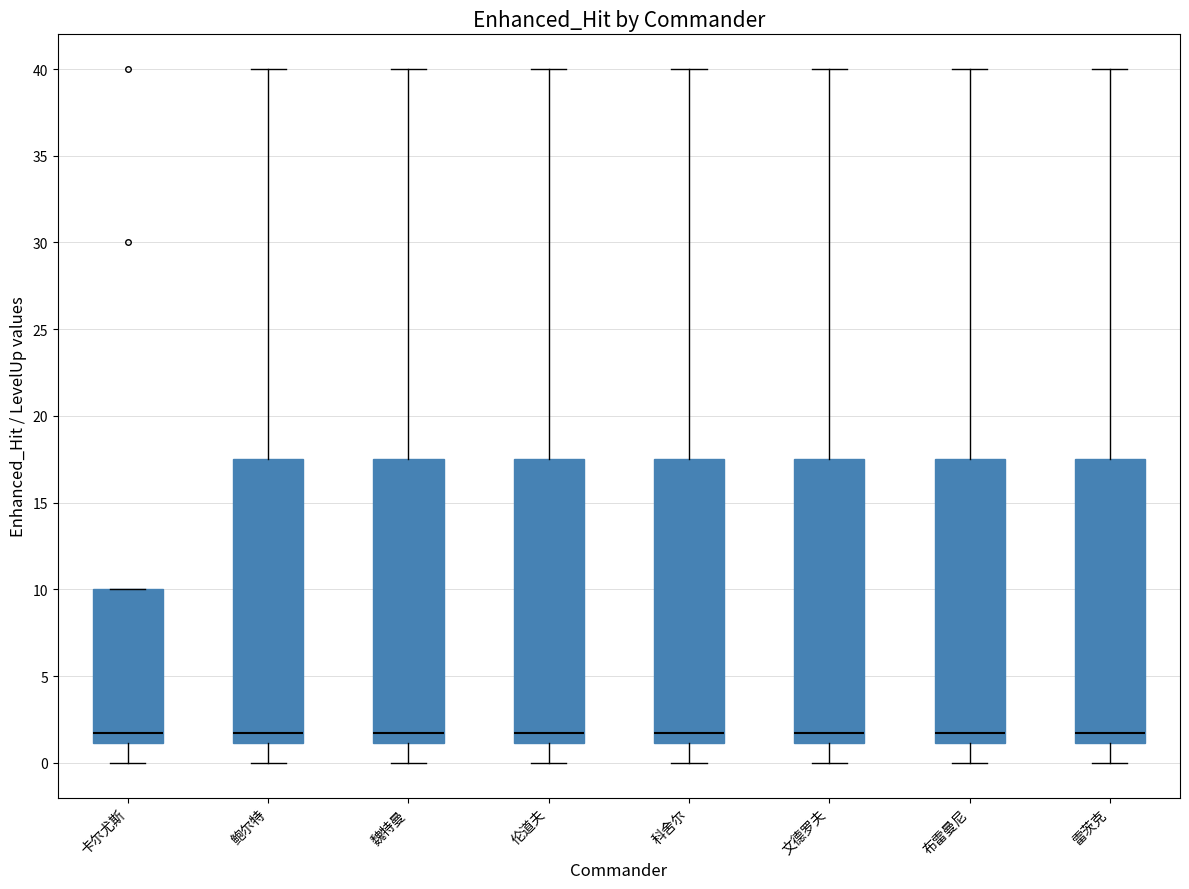

Reading left to right, transcribe this box plot: for each box, give where its median line is, the range the box spans, and where its two whiskers end, as read against the y-axis. The values are not printed on the chart, so give them approximately, as read against the axis.

卡尔尤斯: median 2.0, box 1.0 to 10.0, whiskers 0.0 to 10.0
鲍尔特: median 2.0, box 1.0 to 17.5, whiskers 0.0 to 40.0
魏特曼: median 2.0, box 1.0 to 17.5, whiskers 0.0 to 40.0
伦道夫: median 2.0, box 1.0 to 17.5, whiskers 0.0 to 40.0
科舍尔: median 2.0, box 1.0 to 17.5, whiskers 0.0 to 40.0
文德罗夫: median 2.0, box 1.0 to 17.5, whiskers 0.0 to 40.0
布雷曼尼: median 2.0, box 1.0 to 17.5, whiskers 0.0 to 40.0
雷茨克: median 2.0, box 1.0 to 17.5, whiskers 0.0 to 40.0